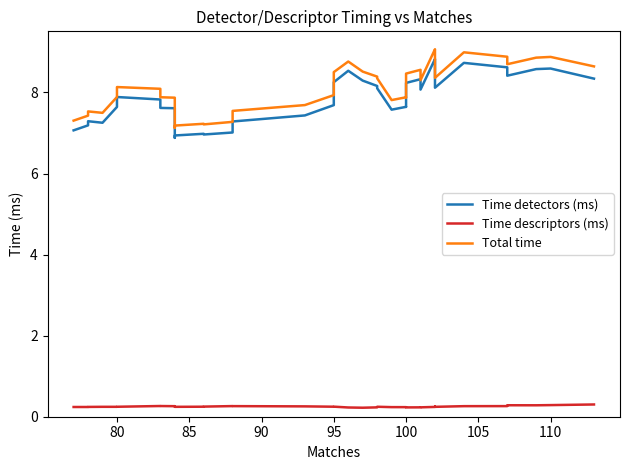

True or false: Time detectors (ms) and Total time intersect in this chart.

False